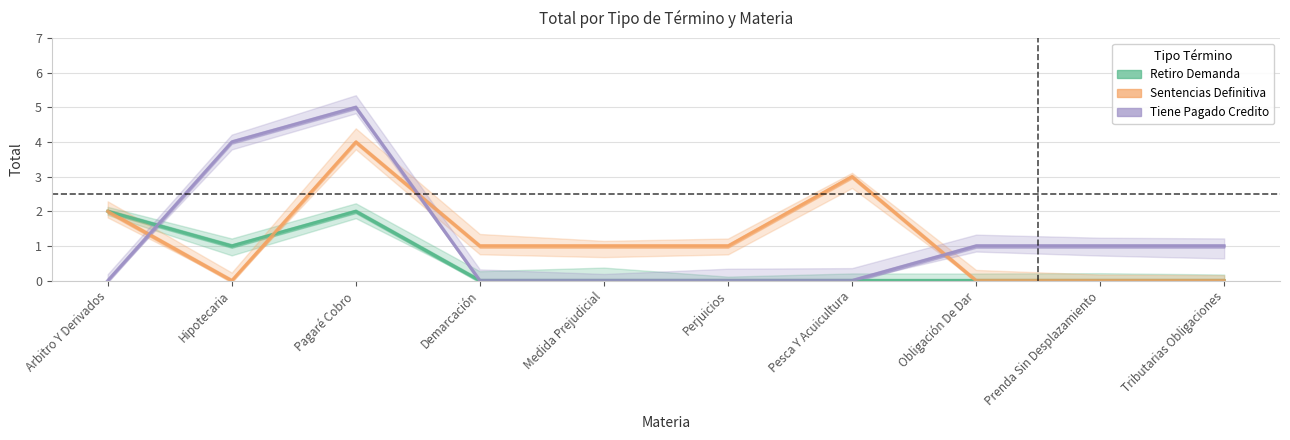

What position from the right is Perjuicios?

5